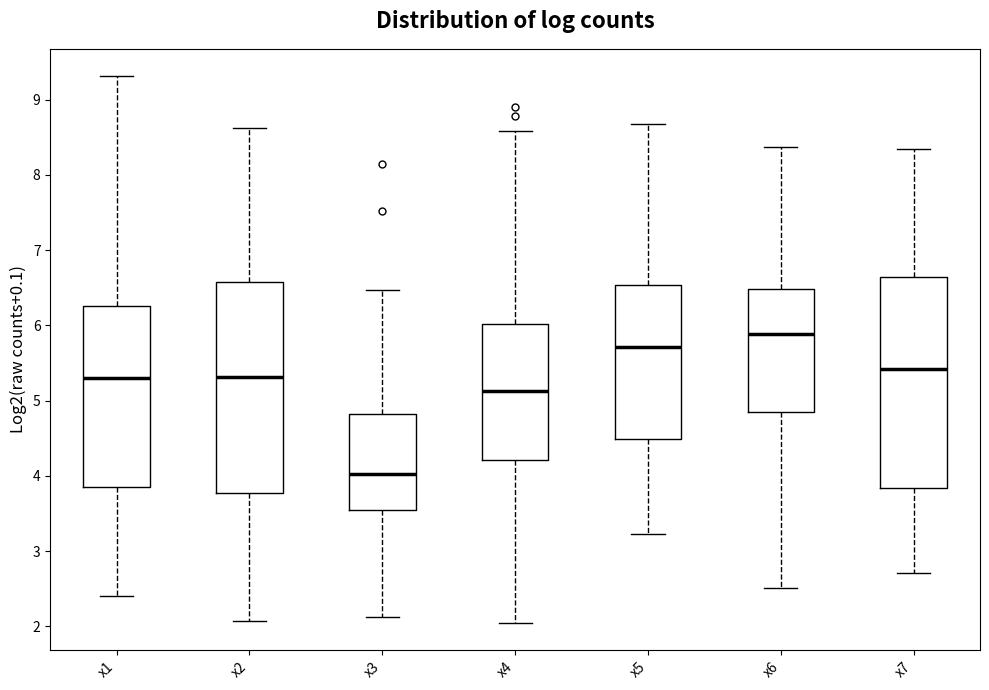

Where does the upper whisker of the box for x5 end on the y-axis? The values are not printed on the chart, so give them approximately, as read against the axis.

8.7